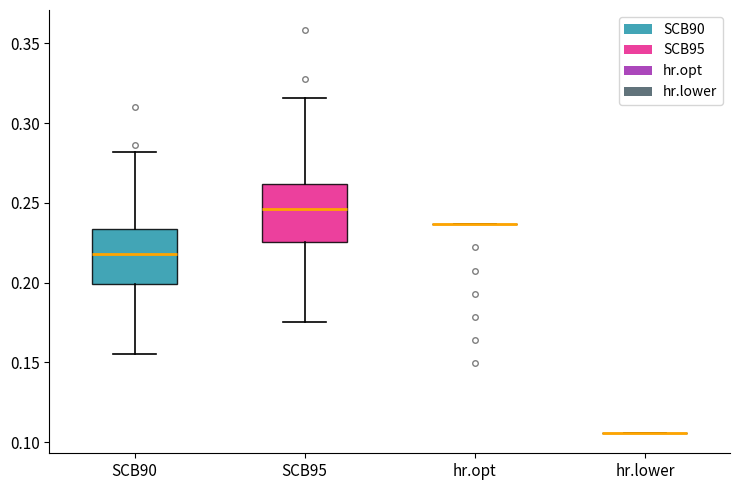

Reading left to right, read every box against the y-axis: the position of its median line, the range the box covers, and the ends of its whiskers. The values are not printed on the chart, so give them approximately, as read against the axis.

SCB90: median 0.220, box 0.200 to 0.235, whiskers 0.155 to 0.280
SCB95: median 0.245, box 0.225 to 0.260, whiskers 0.175 to 0.315
hr.opt: box collapsed to a line at 0.235, whiskers 0.235 to 0.235
hr.lower: box collapsed to a line at 0.105, whiskers 0.105 to 0.105